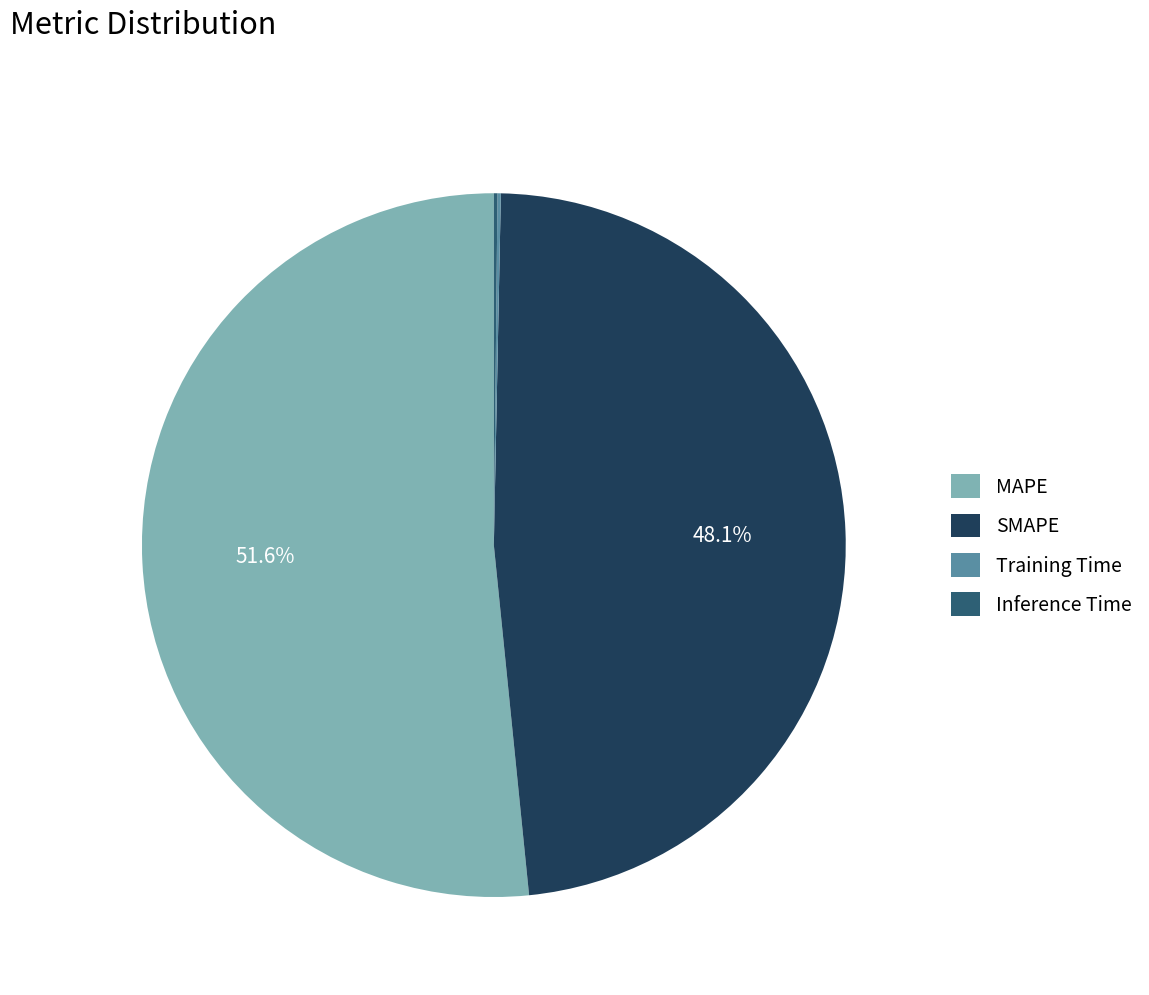

What is the majority slice?

MAPE